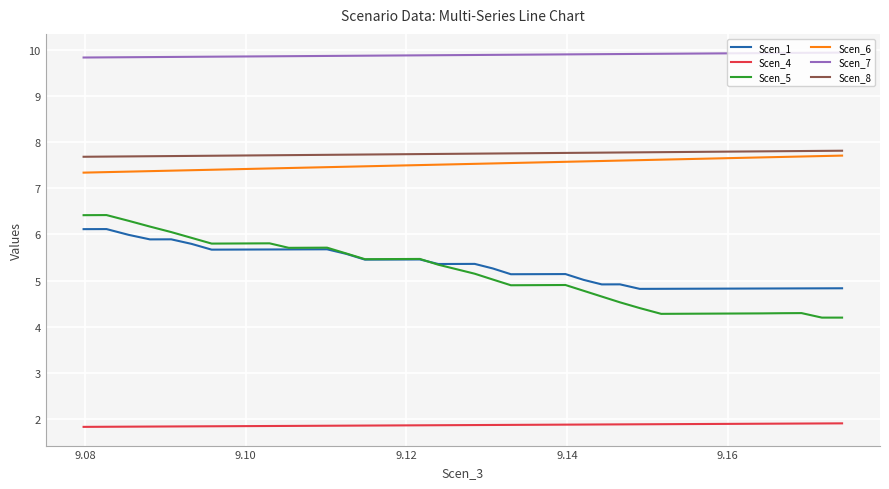

Which series has the largest range (max minus min)?

Scen_5